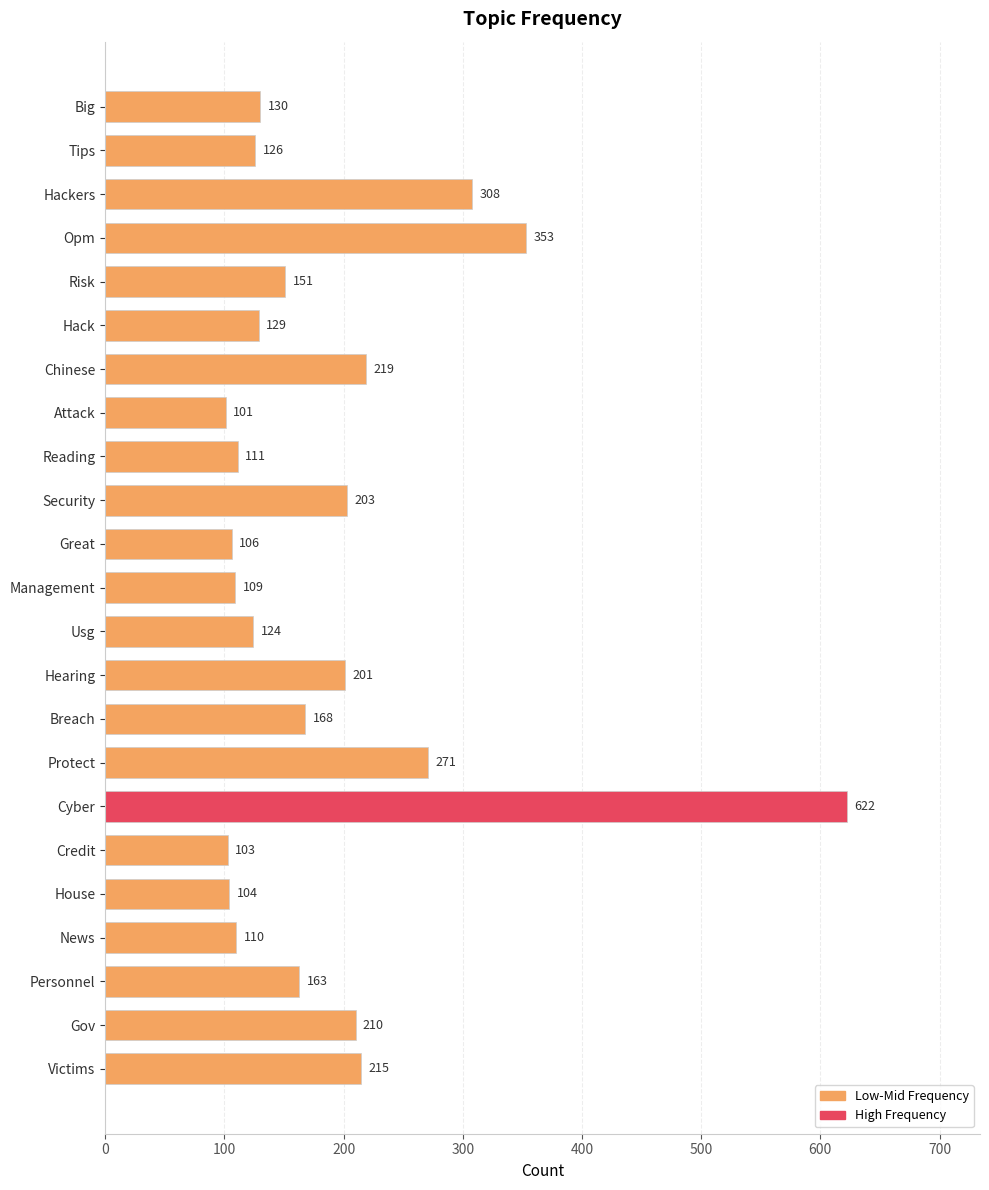

True or false: the data shows 210 at Gov.

True